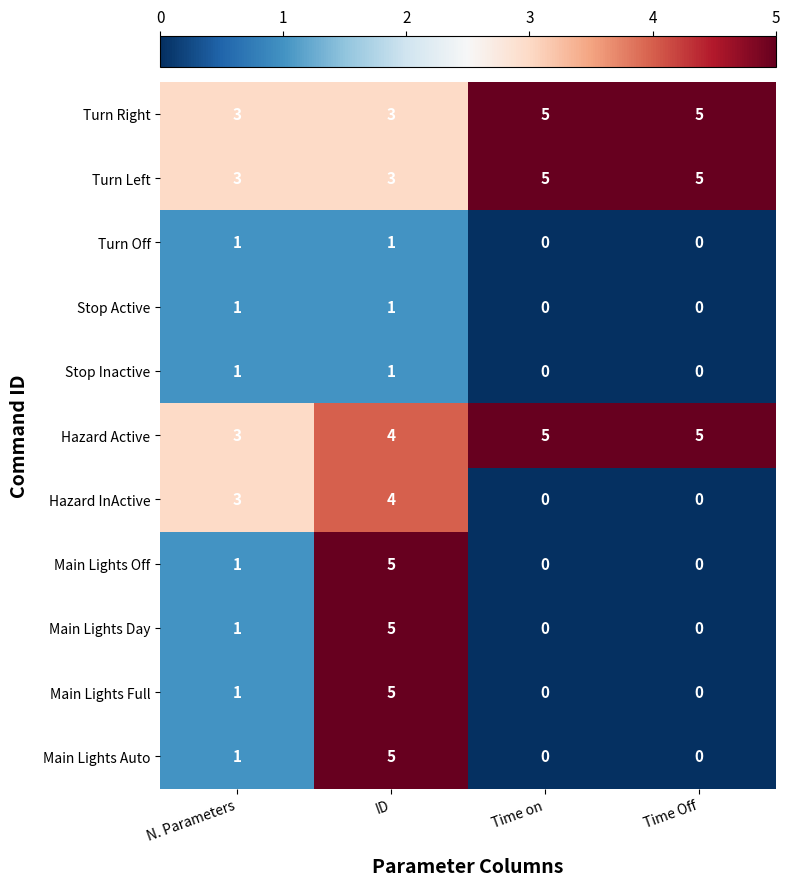

Where is Main Lights Full nearest to the value 2?

N. Parameters